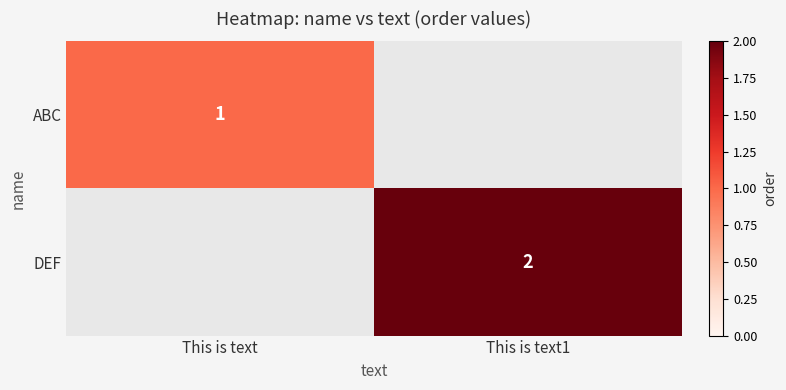

At how many categories does at least one series exceed 1?

1